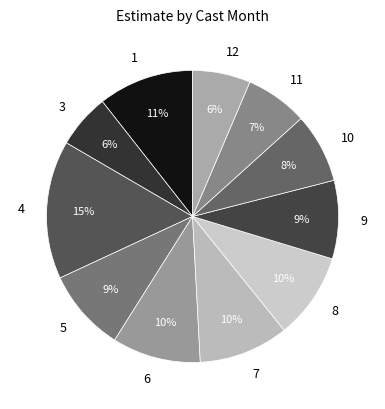

Between 8 and 11, which is larger?

8